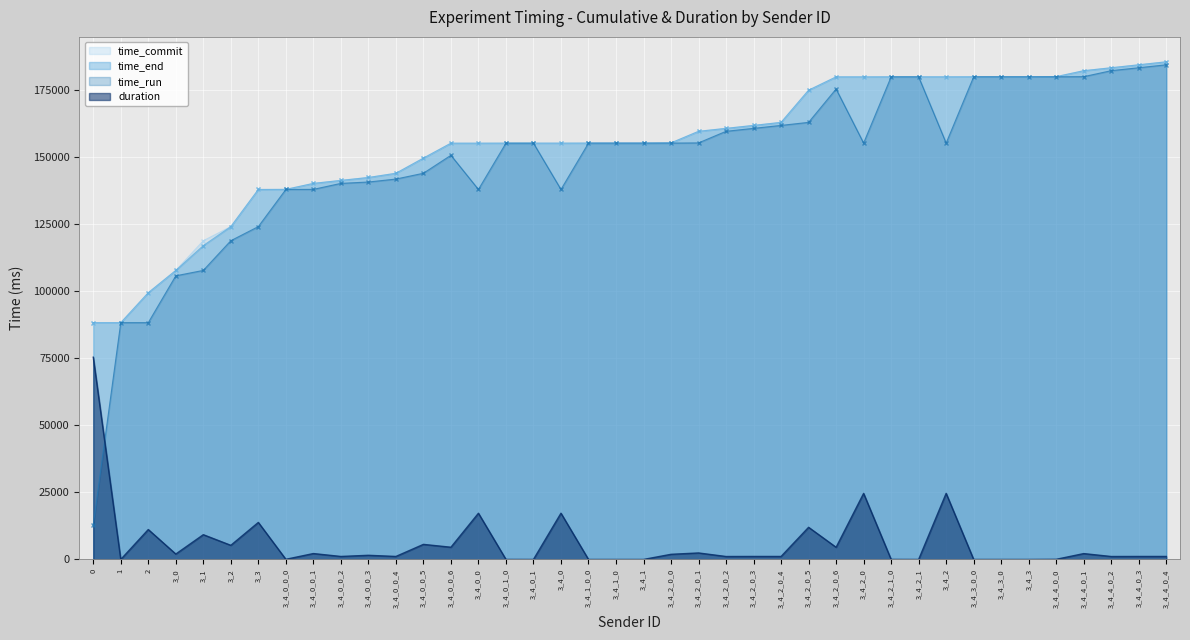

What is the sum of the time_commit values at 3_4_0_0_1 and 3_4_2_0_6?

320084